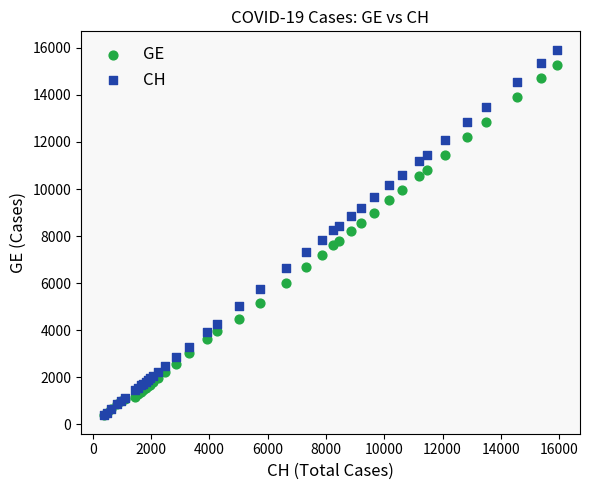

Which series has the largest Y range (max minus min)?

CH